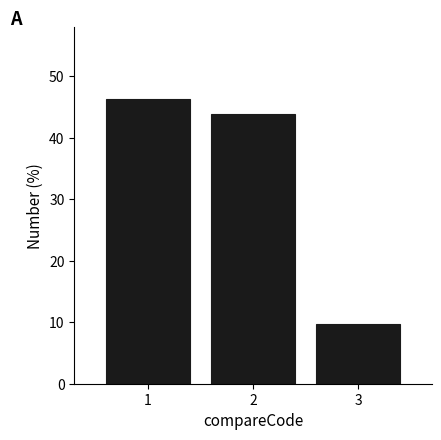

Reading left to right, list all the values displayed in this chart.

1=46.3	2=43.9	3=9.8